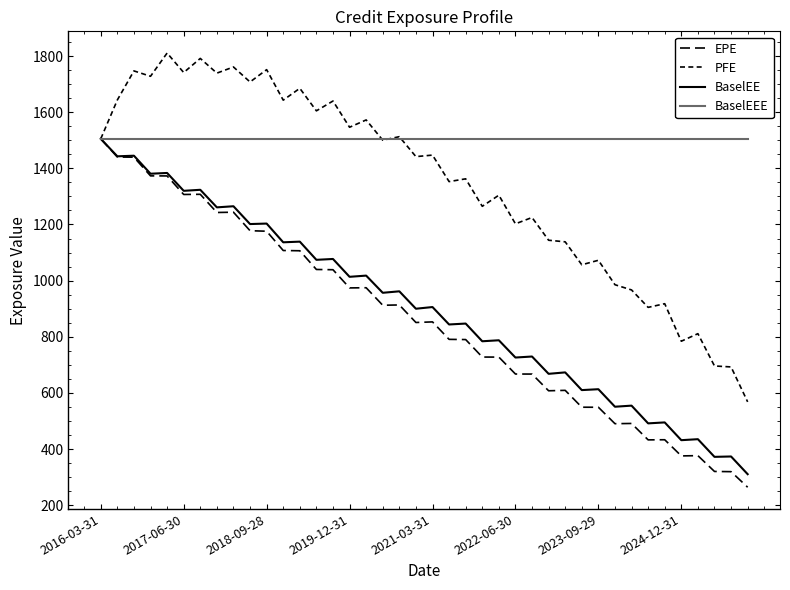

How many lines are shown in the chart?

4